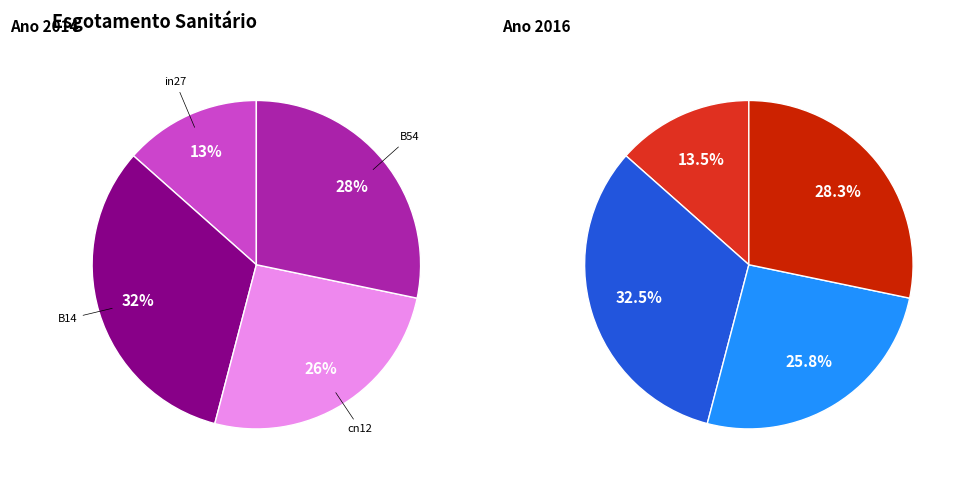

Does B14 account for over 50% of the chart?

No